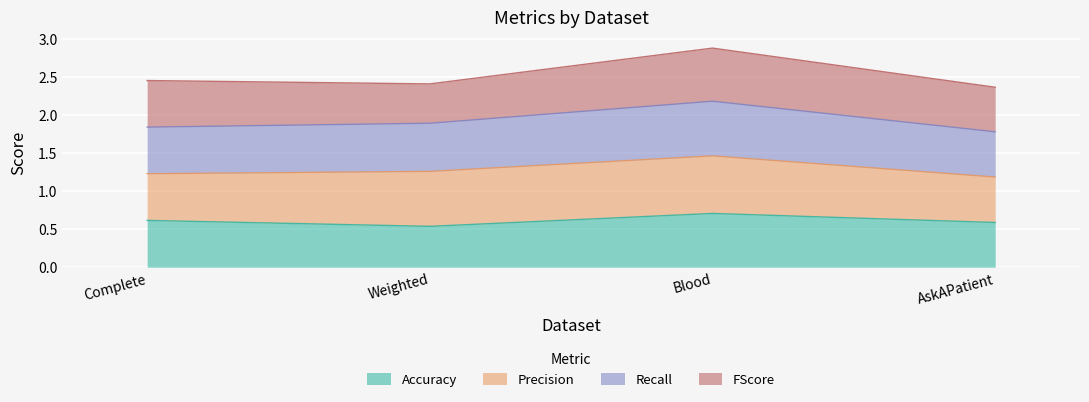

What is the total value across all series at Weighted?

2.4